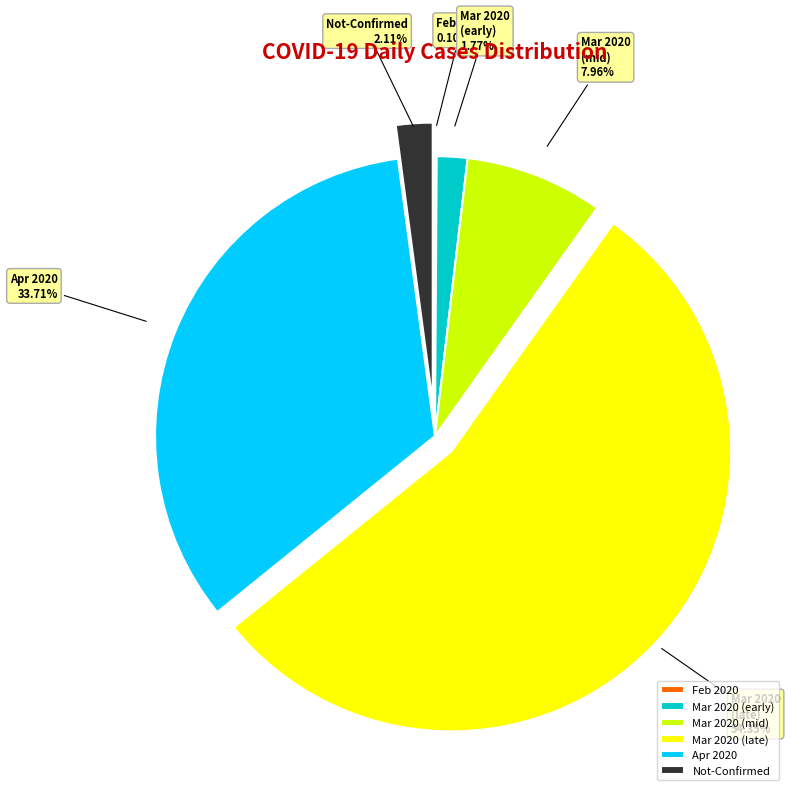

Is there any slice that represents more than half of the pie?

Yes